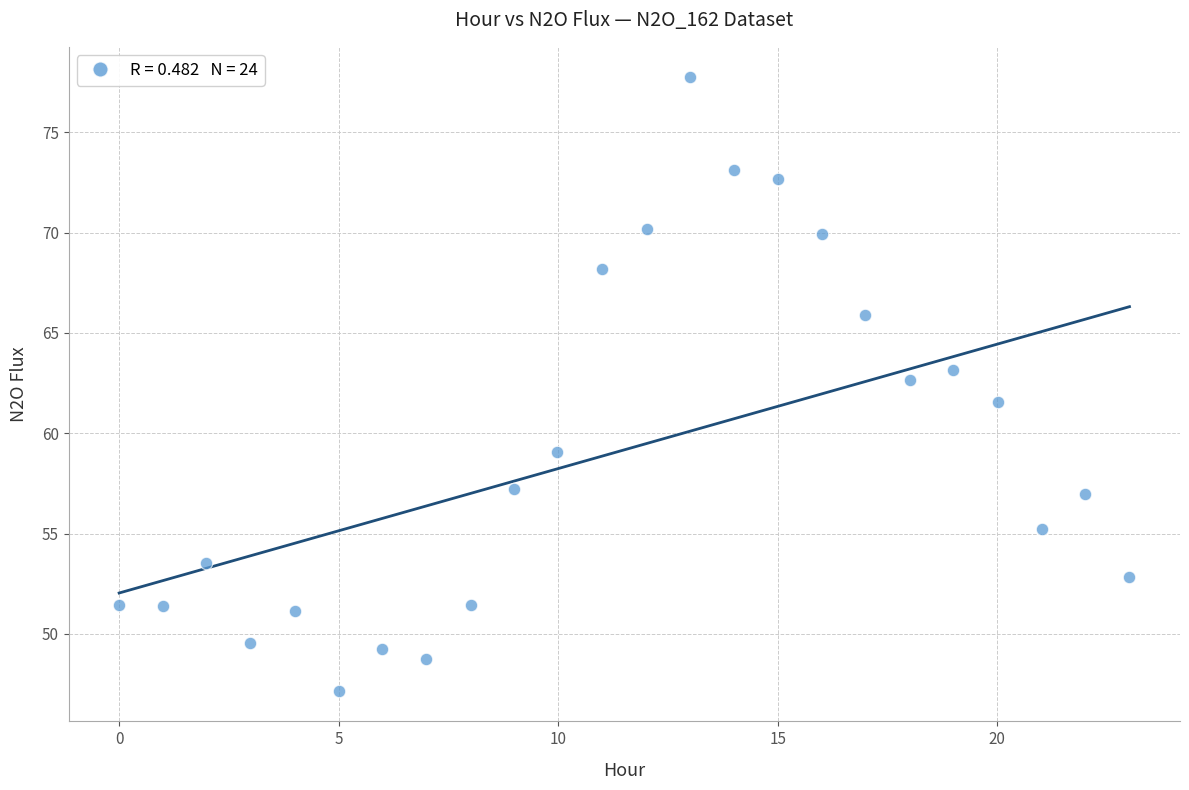

What is the range of Y values (max minus min)?

30.6